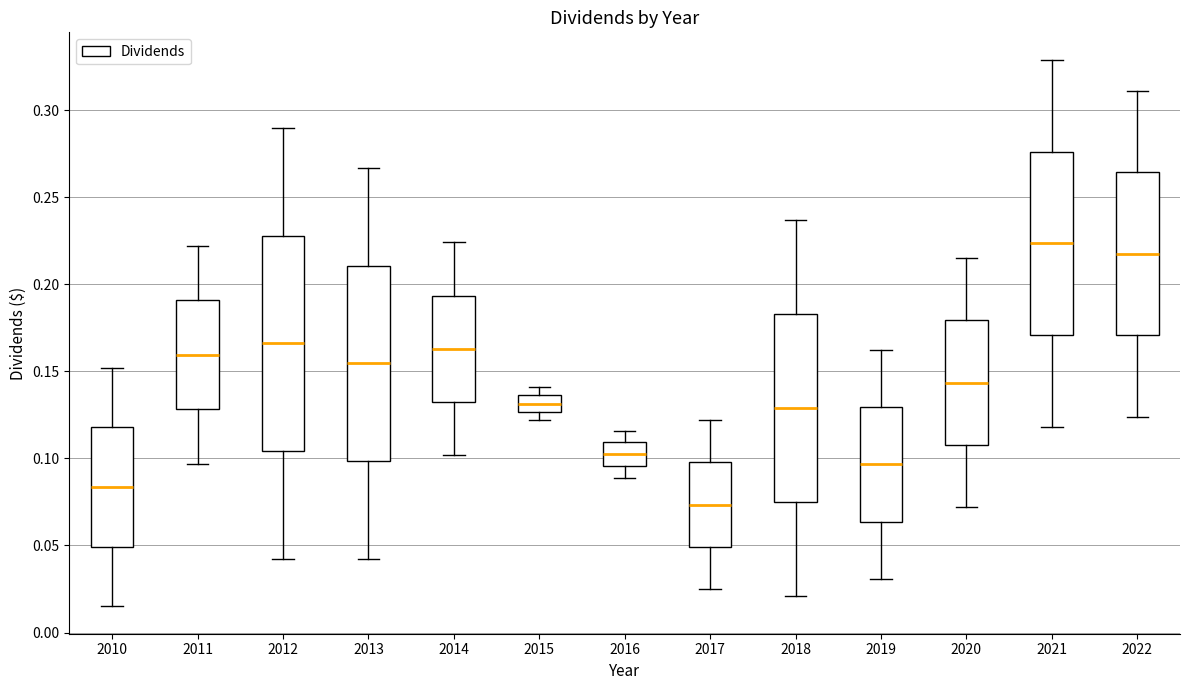

Which box has the highest median line?

2021